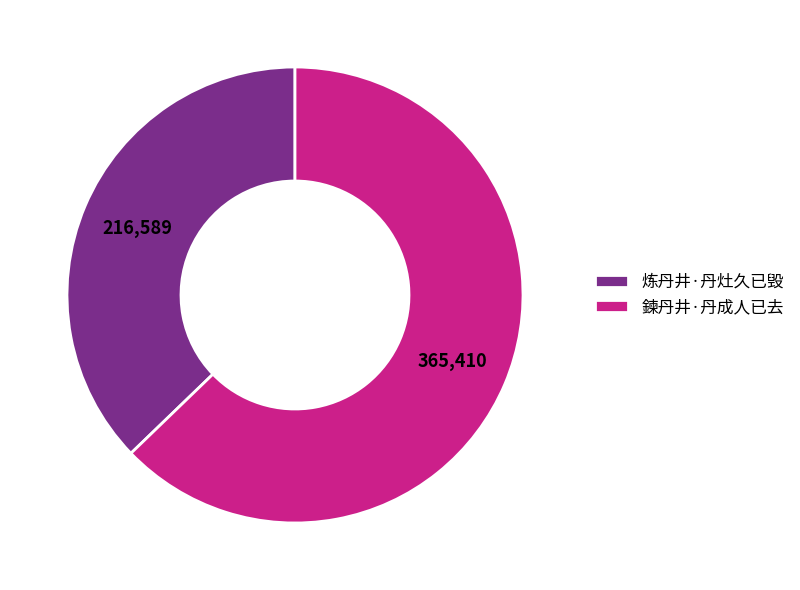

What is the majority slice?

鍊丹井·丹成人已去